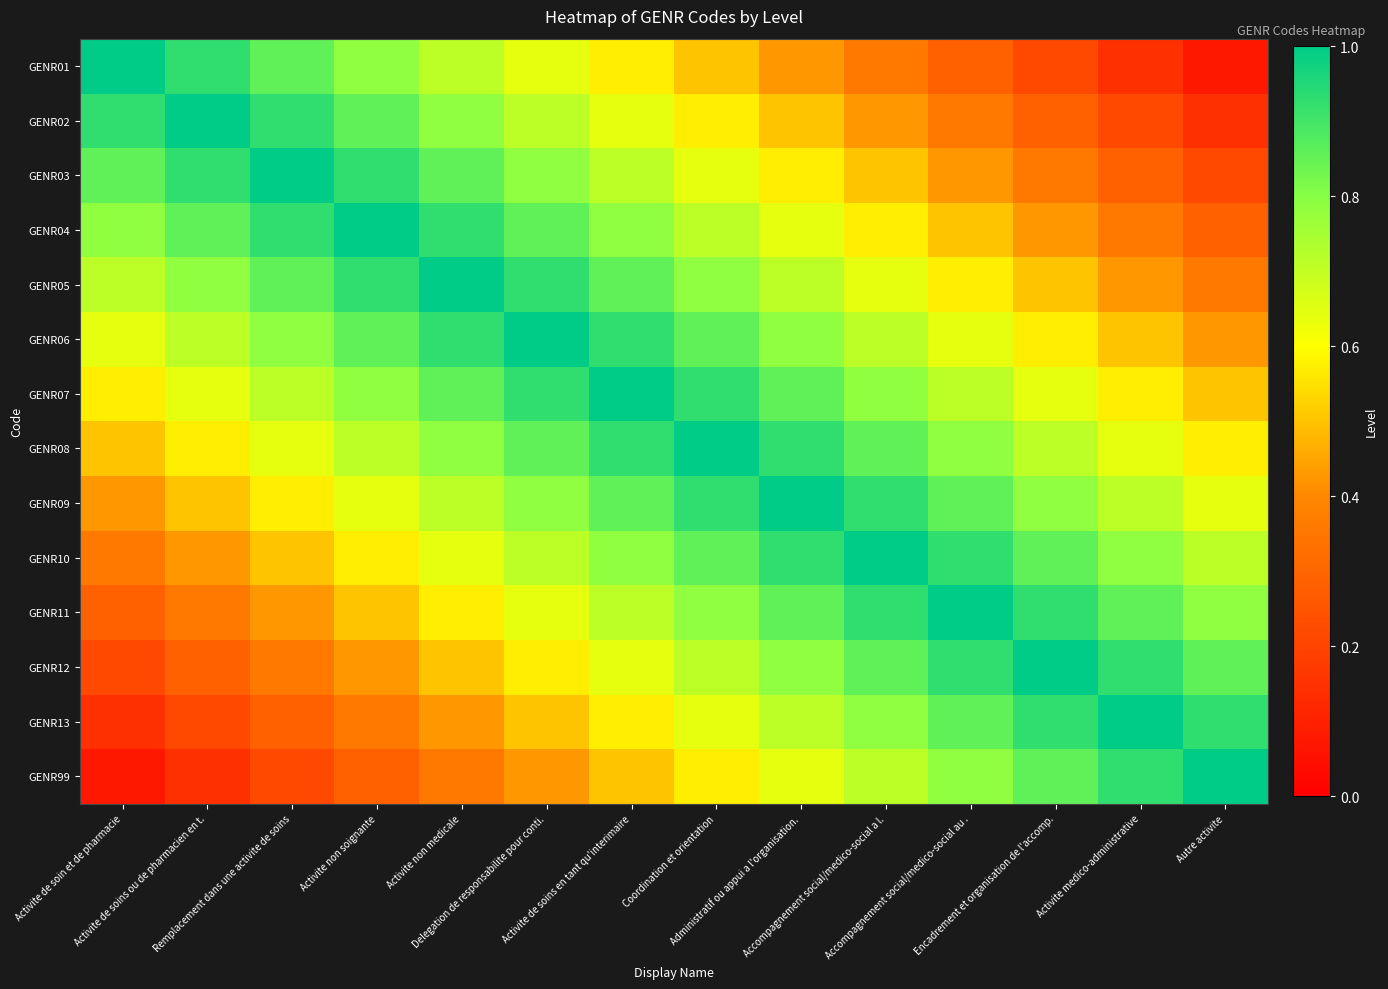

At which category does the chart reach its minimum across all series?

Autre activite